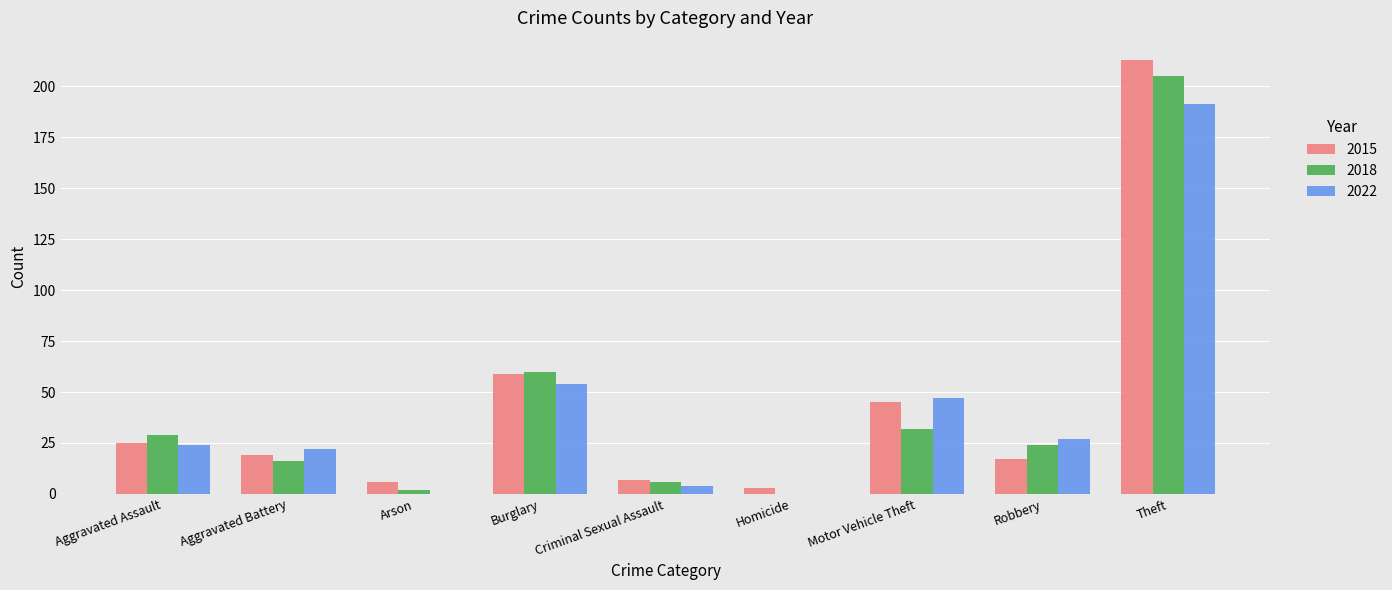

At which label does 2018 first exceed 24?

Aggravated Assault